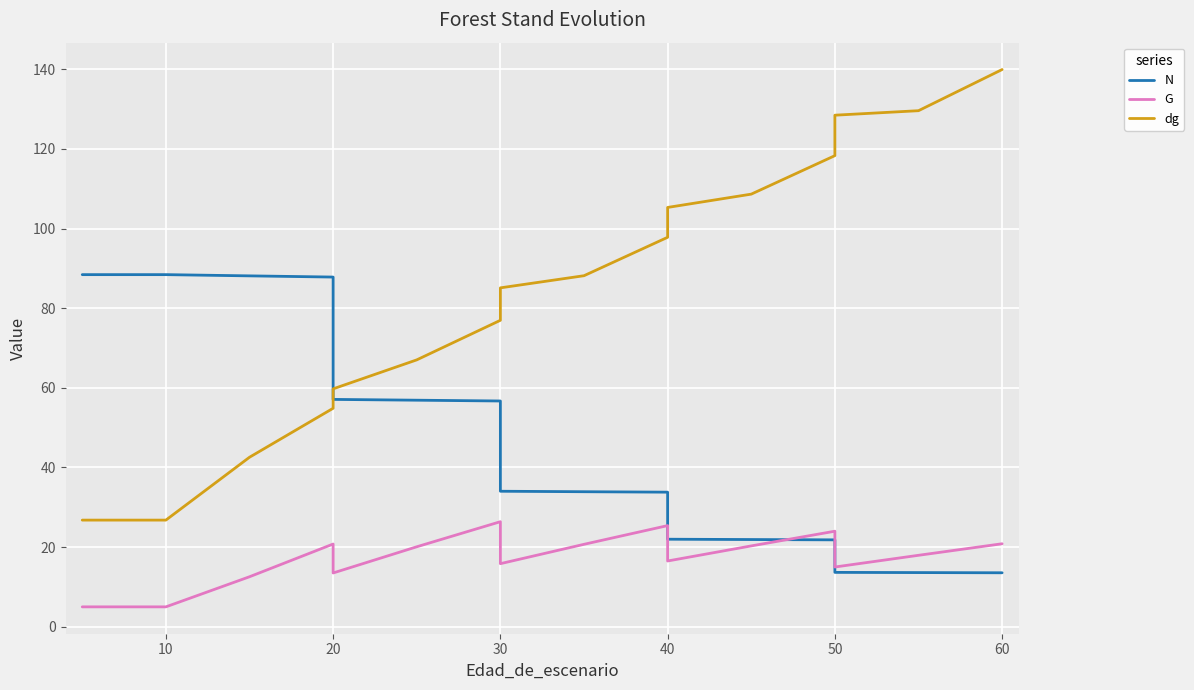

At 10, list the series in order from largest to smallest.

N, dg, G